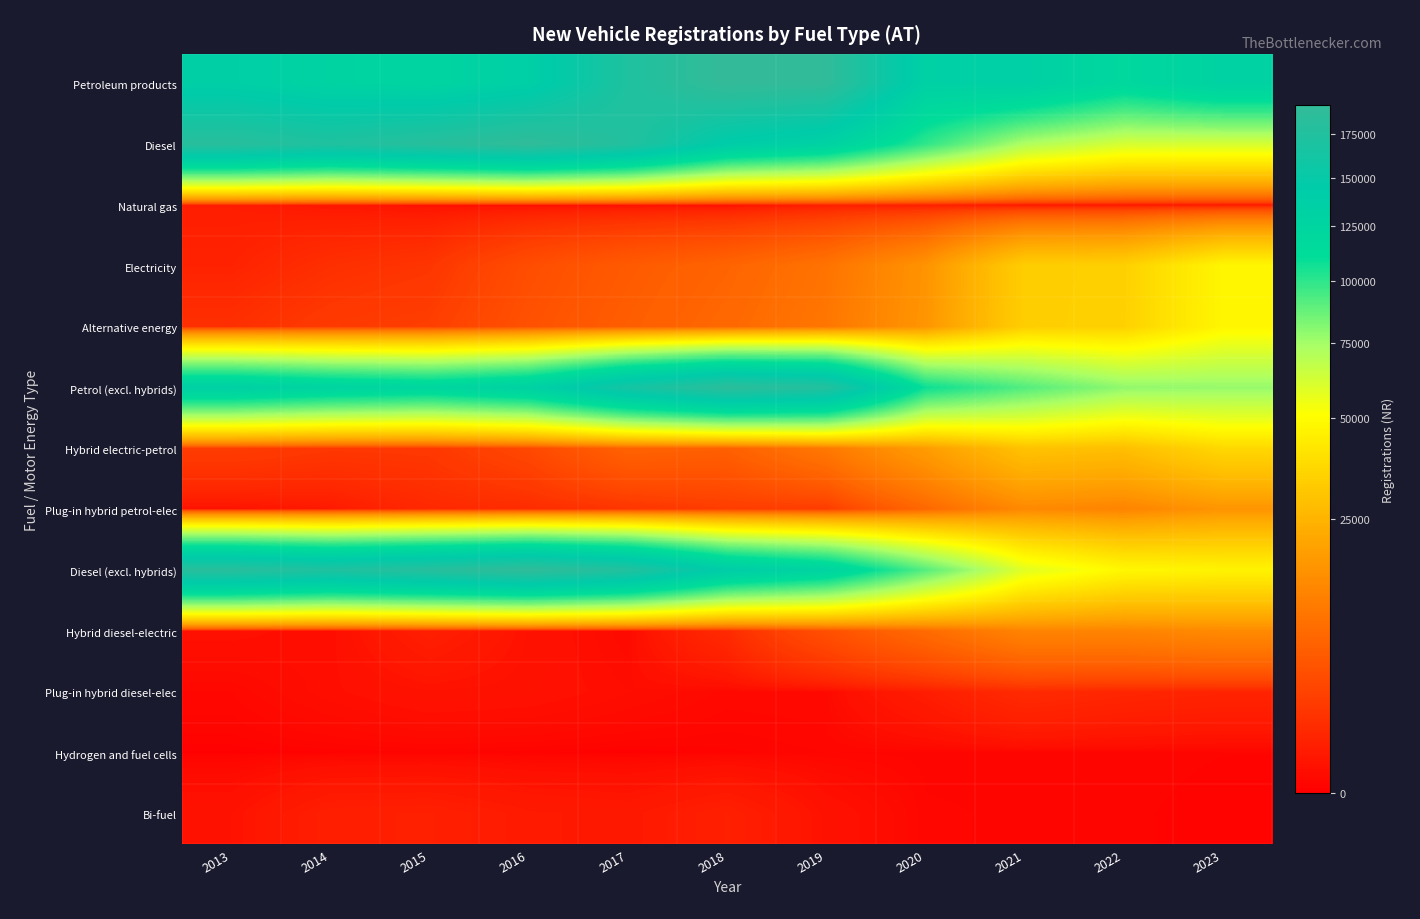

At how many categories does at least one series exceed 63555?

11